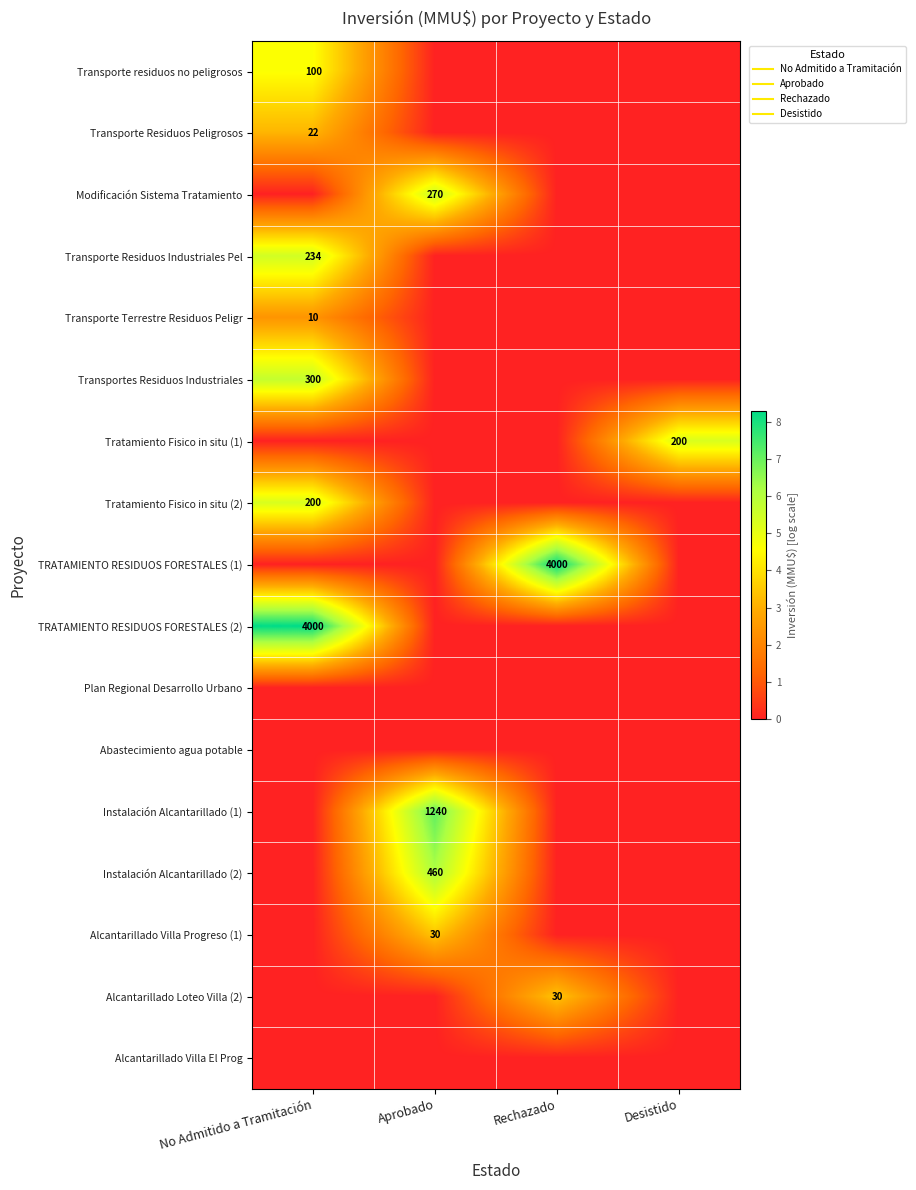

Is it true that Alcantarillado Villa El Prog equals 0.0 at Rechazado?

True